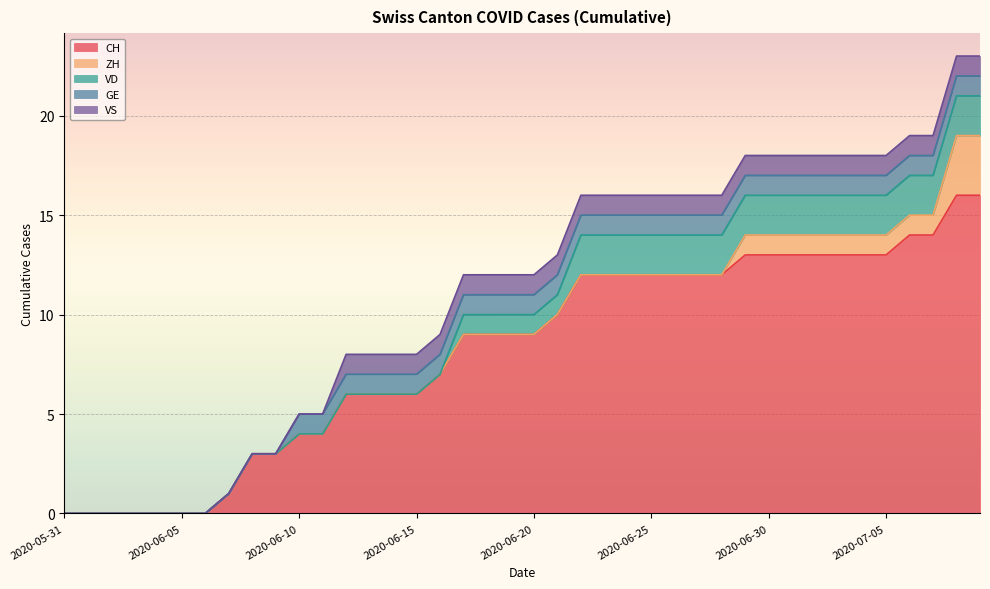

Rank the series at 2020-06-16 from lowest to highest value.

ZH, VD, GE, VS, CH